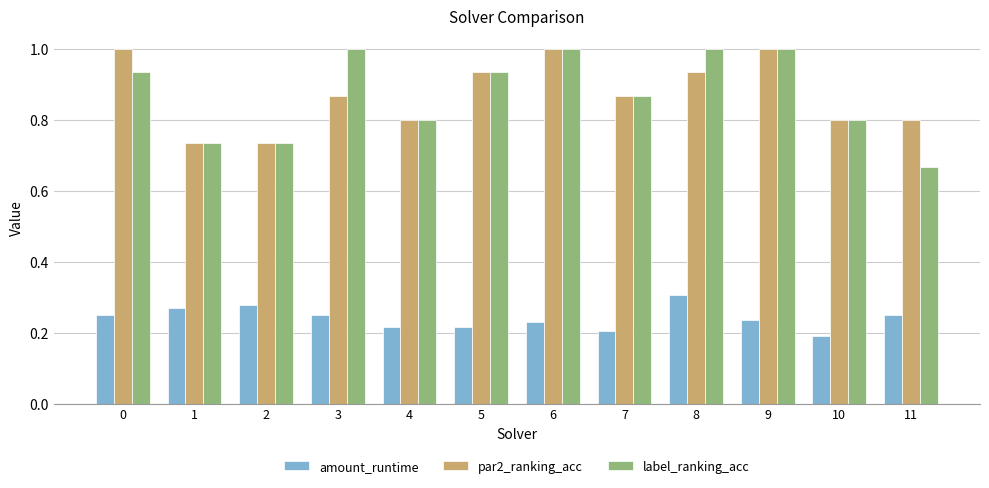

At how many categories does at least one series exceed 0?

12